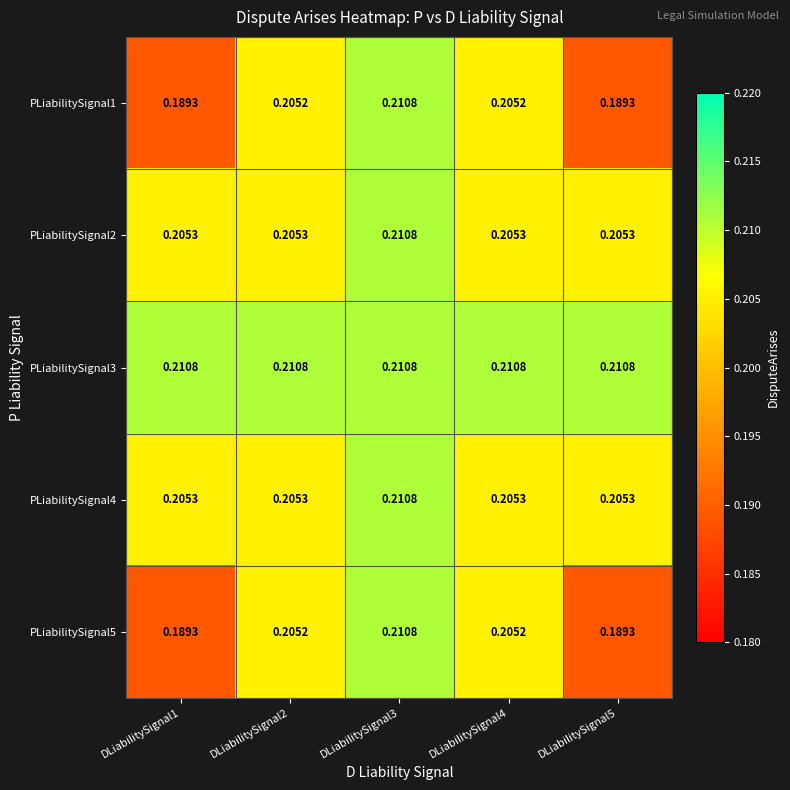

Is the value of PLiabilitySignal1 at DLiabilitySignal2 greater than the value of PLiabilitySignal3 at DLiabilitySignal1?

No